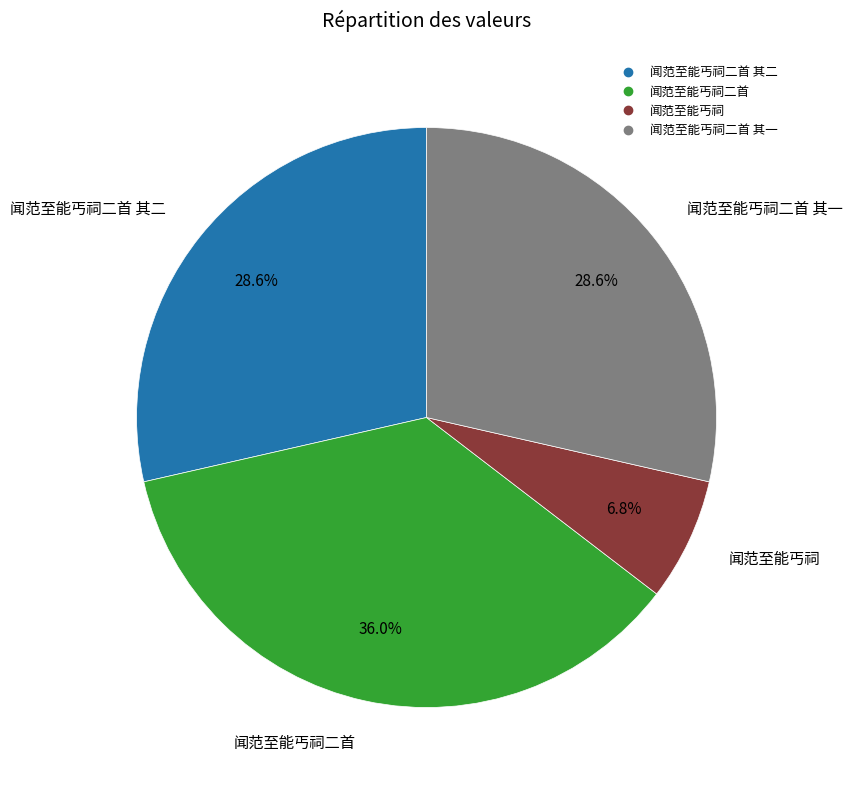

Is there a majority slice in this chart?

No